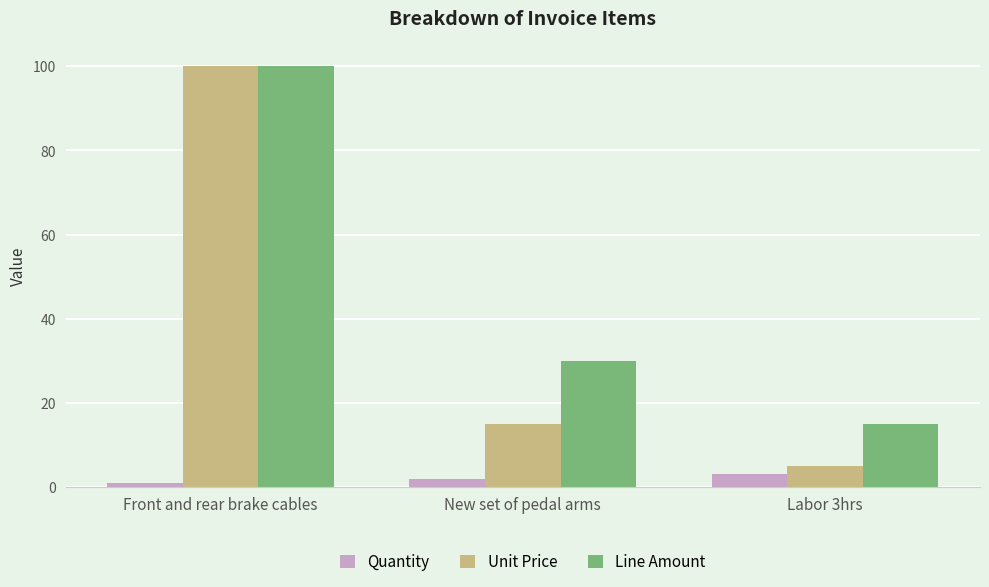

Is the value of Quantity at New set of pedal arms greater than the value of Unit Price at Labor 3hrs?

No